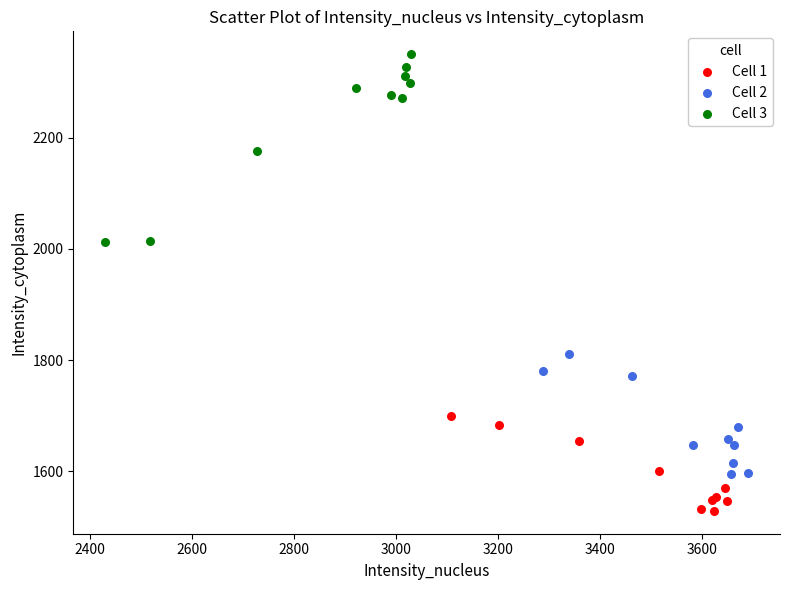

Which series contains the highest Y value?

Cell 3